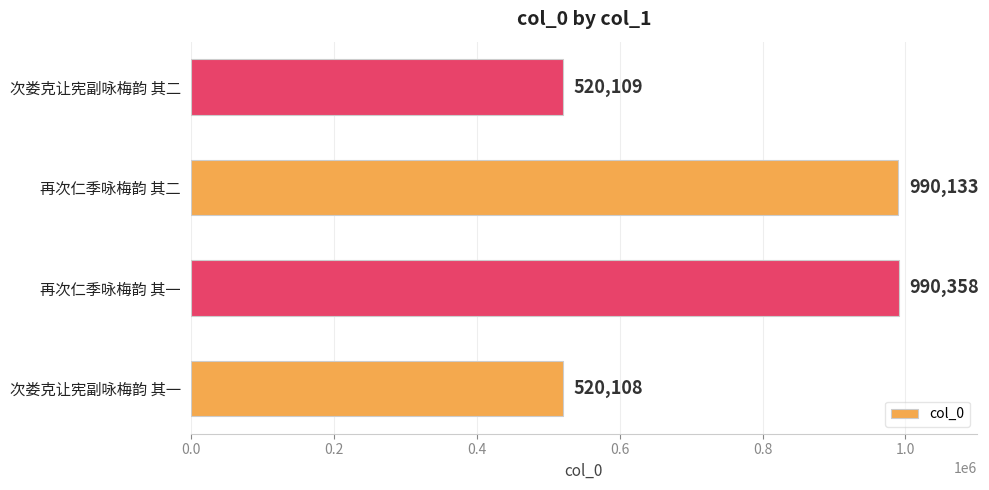

Read the value at 次娄克让宪副咏梅韵 其一.

520108